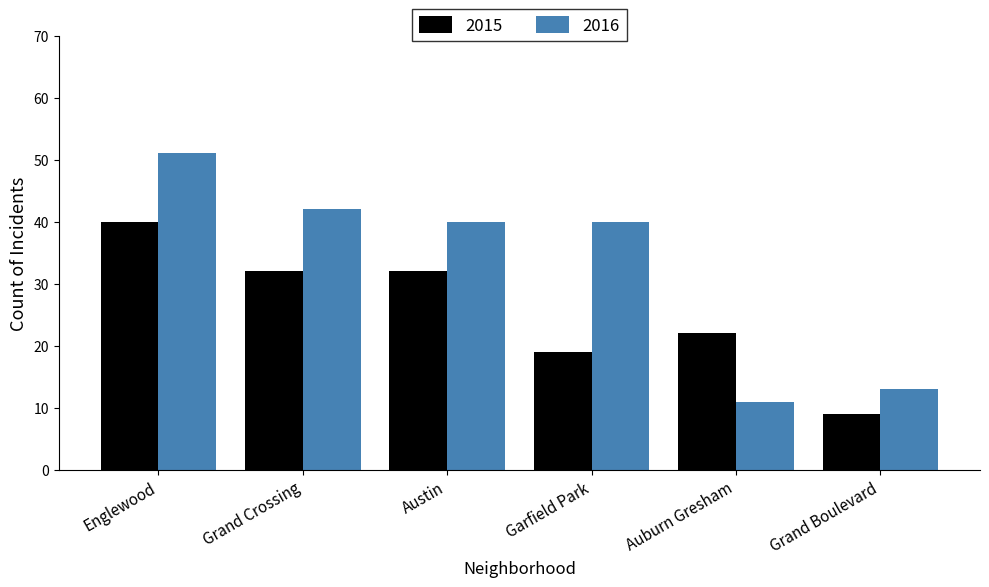

Reading left to right, list all the values displayed in this chart.

2015: Englewood=40	Grand Crossing=32	Austin=32	Garfield Park=19	Auburn Gresham=22	Grand Boulevard=9
2016: Englewood=51	Grand Crossing=42	Austin=40	Garfield Park=40	Auburn Gresham=11	Grand Boulevard=13